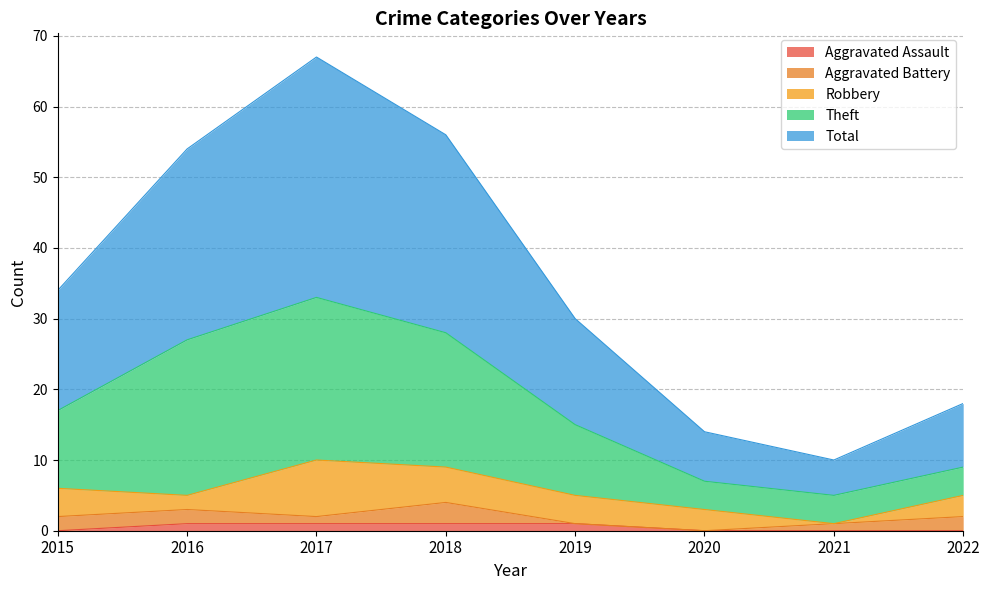

What is the difference between the maximum and second lowest values in the Aggravated Assault series?

1